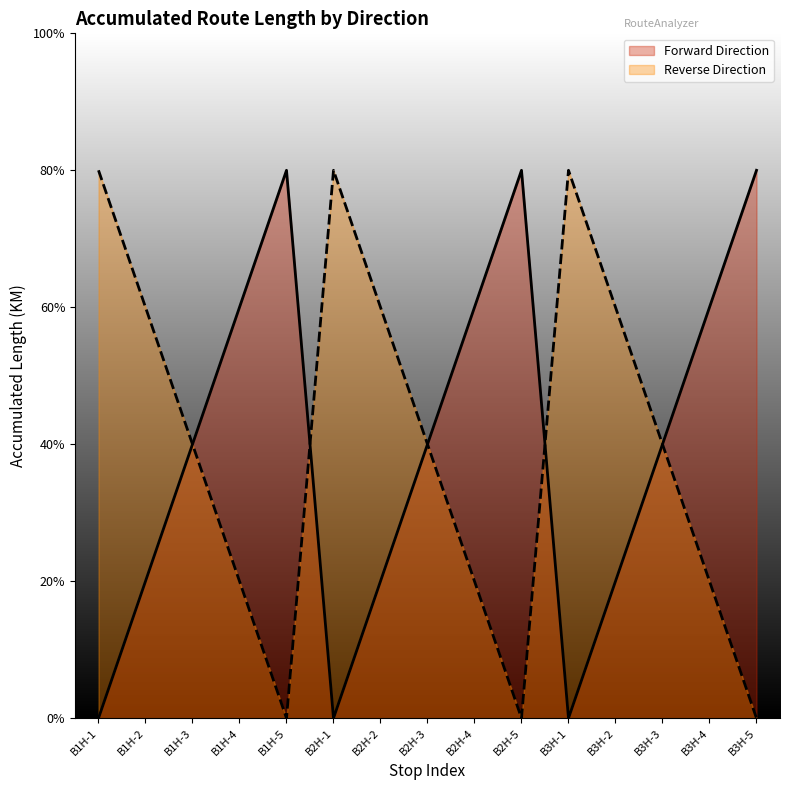

Reading left to right, transcribe all the data shown in this chart.

Forward Direction: B1H-1=0	B1H-2=2	B1H-3=4	B1H-4=6	B1H-5=8	B2H-1=0	B2H-2=2	B2H-3=4	B2H-4=6	B2H-5=8	B3H-1=0	B3H-2=2	B3H-3=4	B3H-4=6	B3H-5=8
Reverse Direction: B1H-1=8	B1H-2=6	B1H-3=4	B1H-4=2	B1H-5=0	B2H-1=8	B2H-2=6	B2H-3=4	B2H-4=2	B2H-5=0	B3H-1=8	B3H-2=6	B3H-3=4	B3H-4=2	B3H-5=0